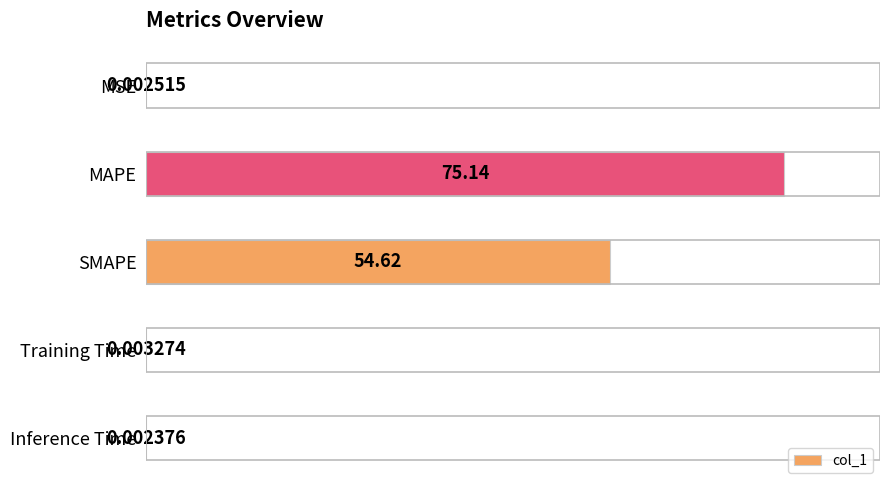

Which category has the highest value across all series?

MAPE